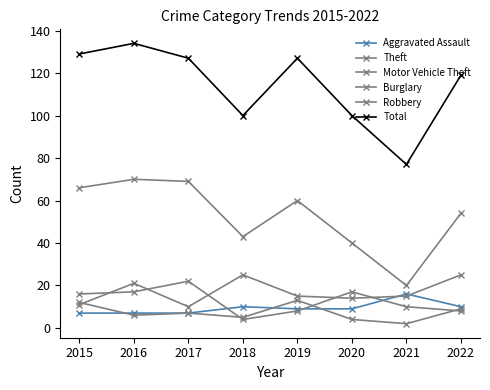

Is this an area chart (filled region under the line)?

No